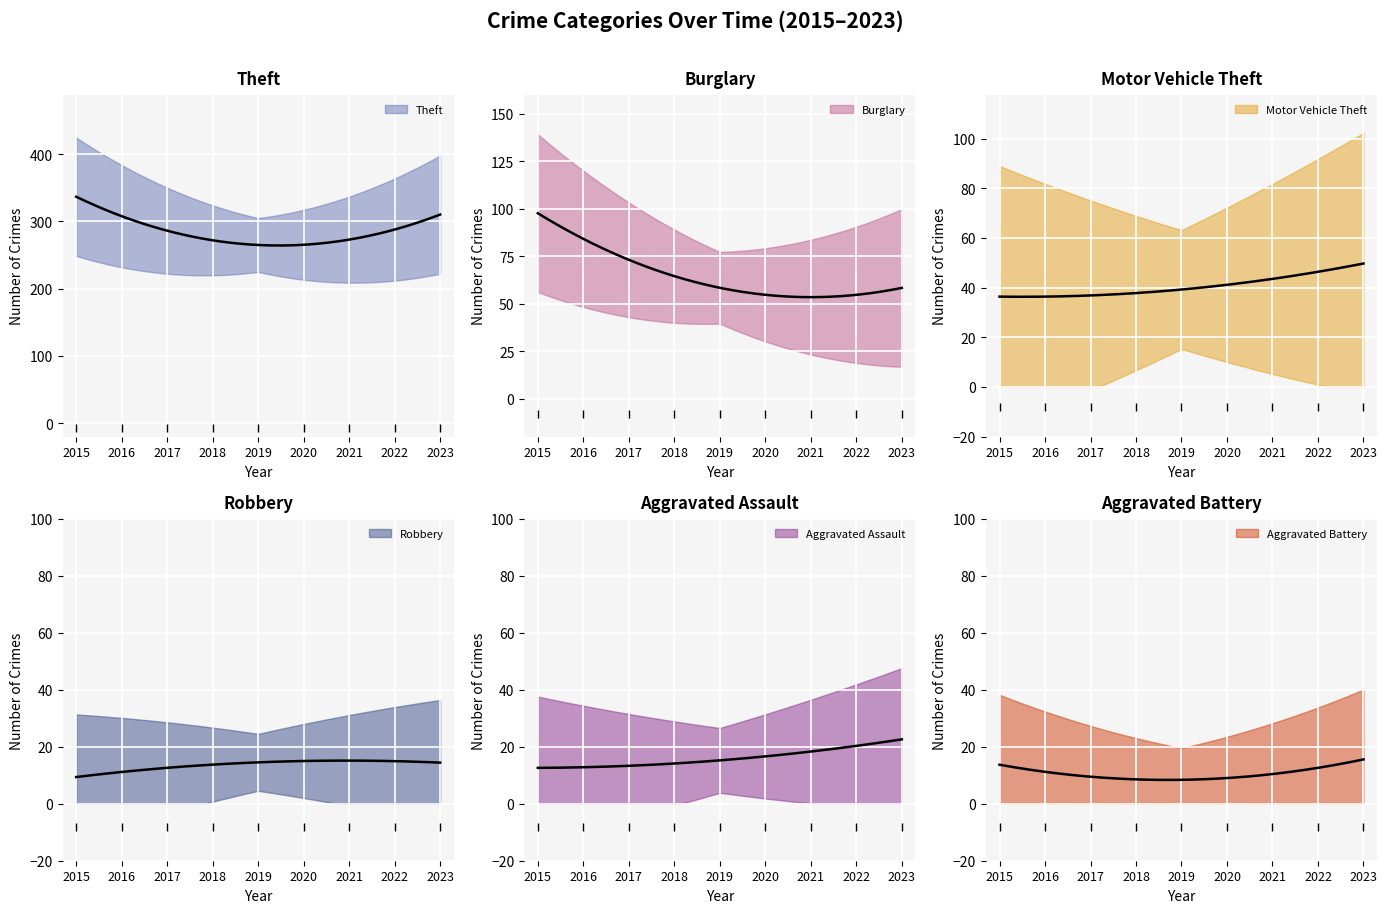

How many data points does each series have?

9